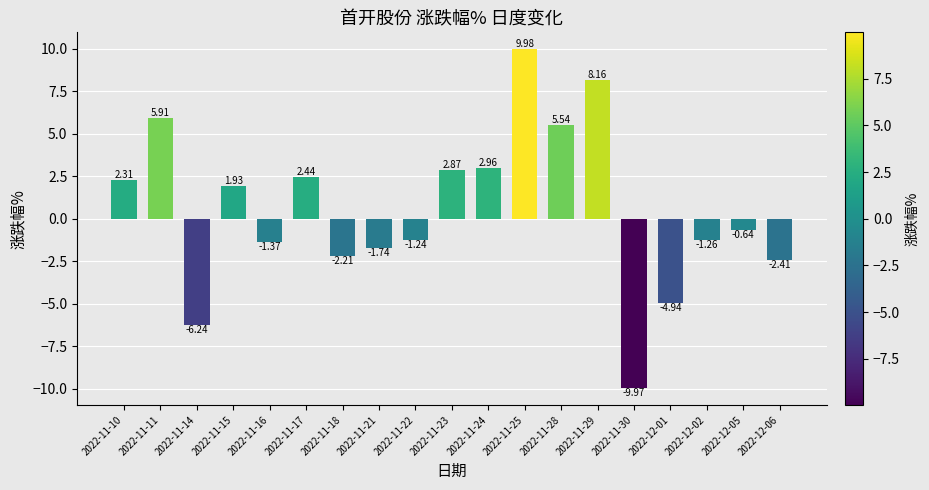

What position from the right is 2022-12-01?

4